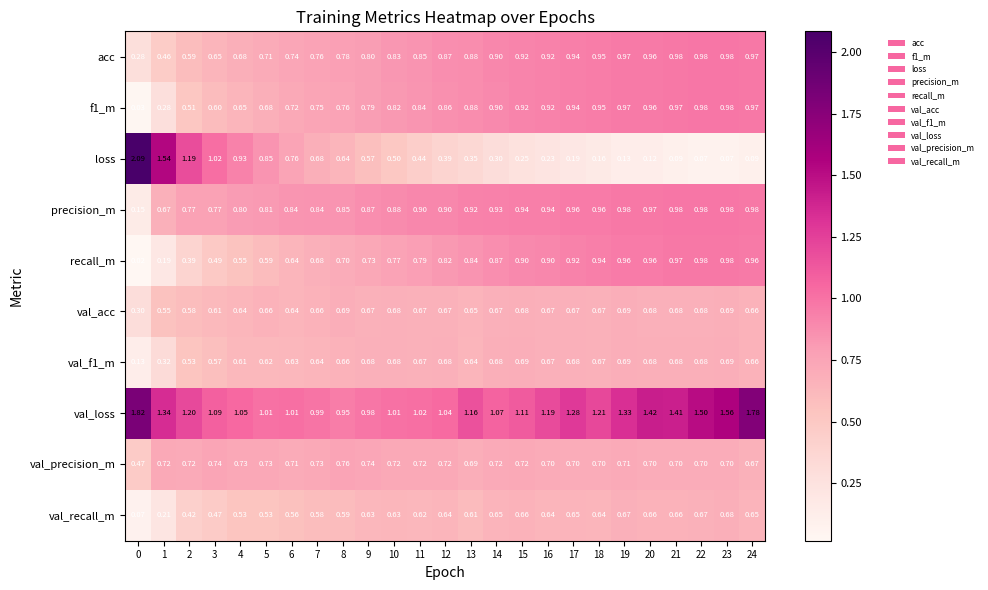

At which category is the sum across all series the highest?

24